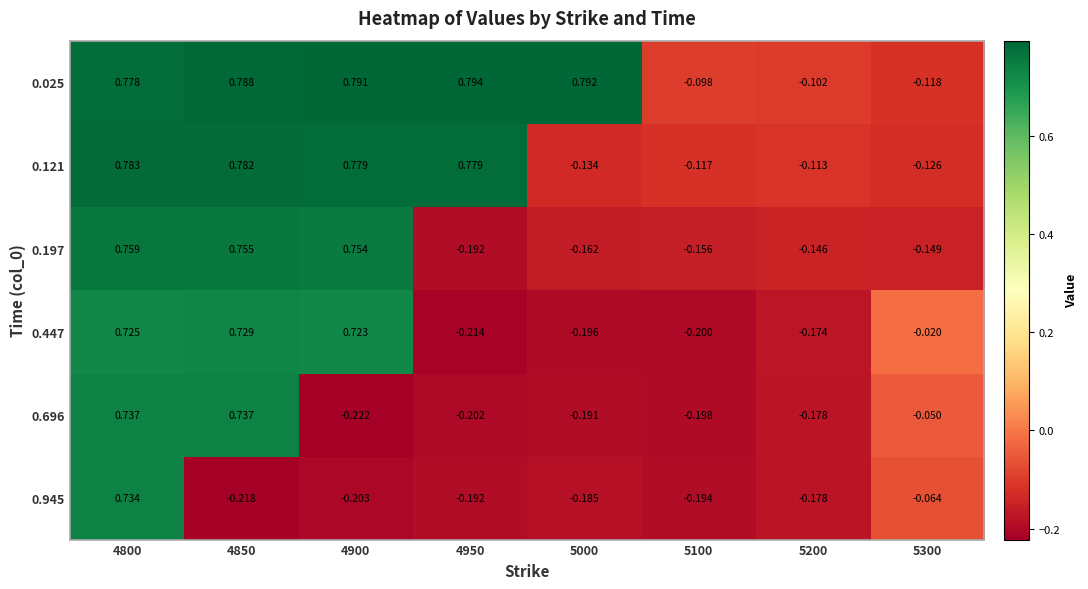

List the series in order of their peak value, highest first.

0.025, 0.121, 0.197, 0.696, 0.945, 0.447